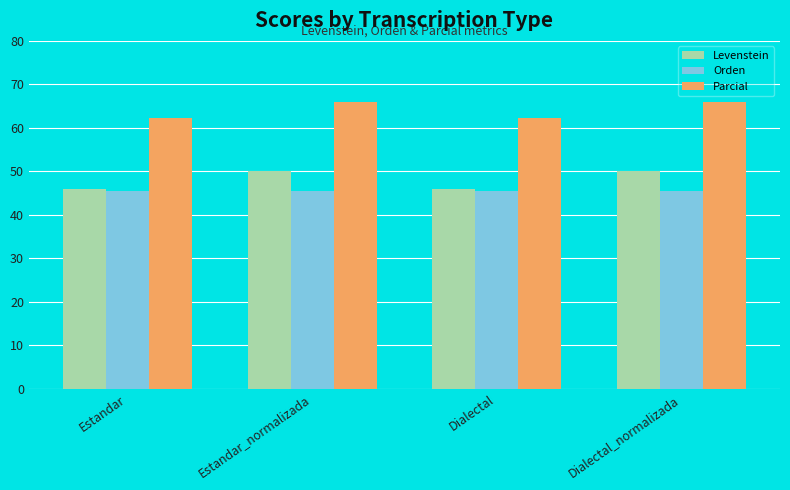

What are all the series names shown in the legend?

Levenstein, Orden, Parcial